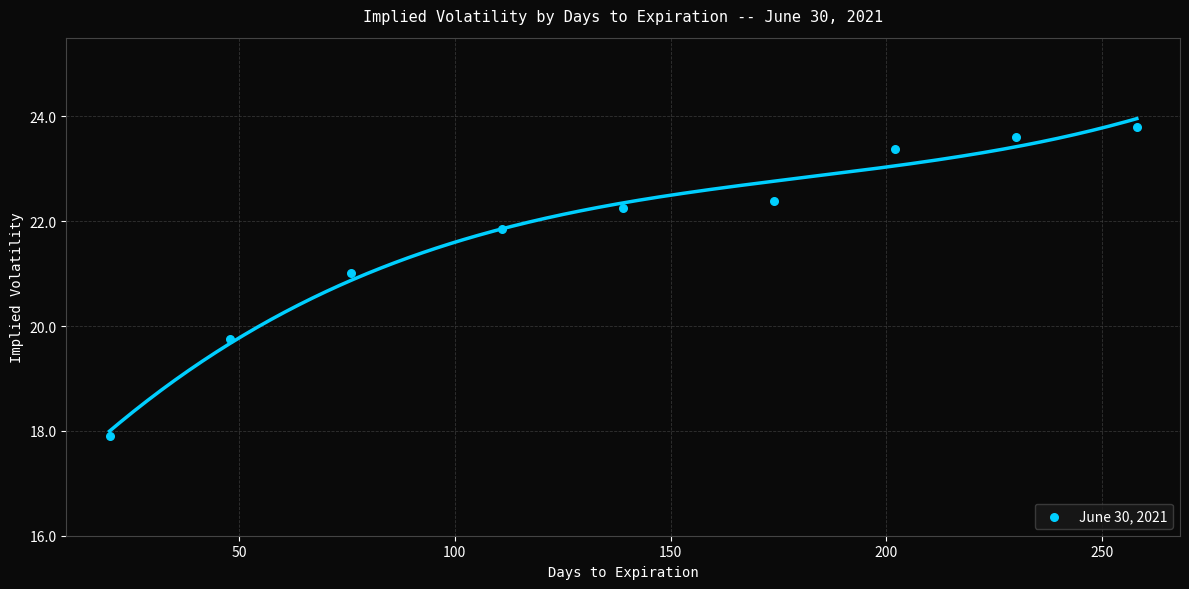

What Y value in the scatter plot is closest to 20?

19.7